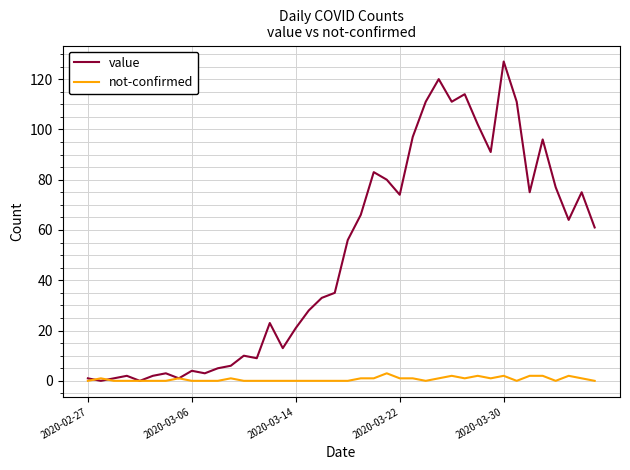

Which series has the widest spread of values?

value